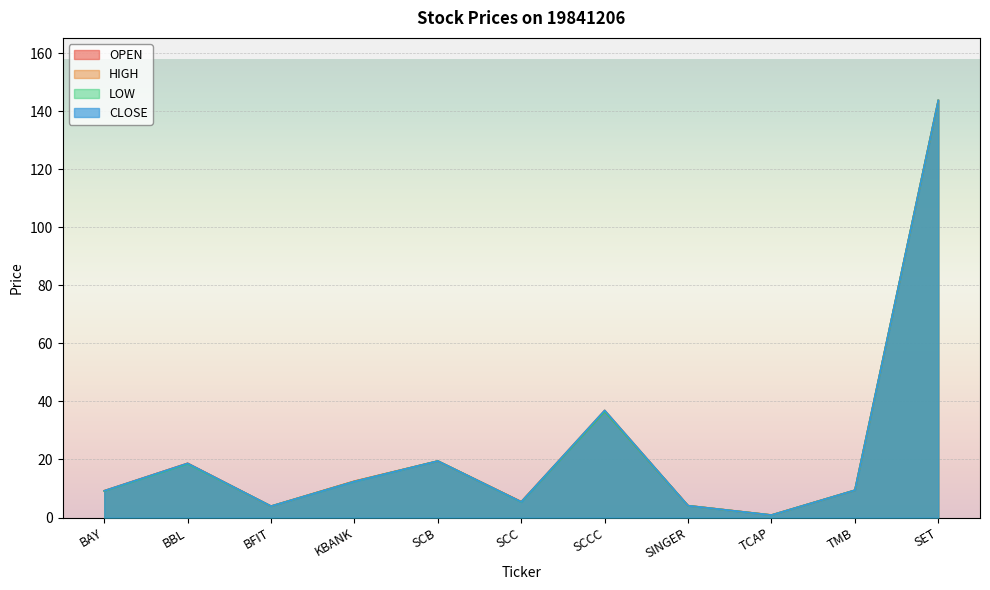

Which category has the lowest value in the CLOSE series?

TCAP